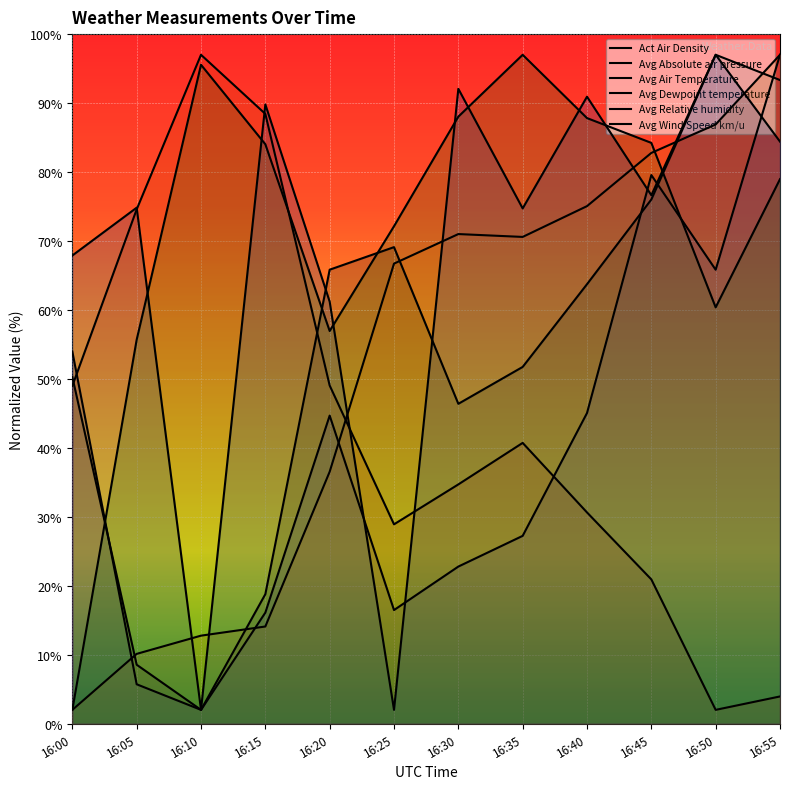

Where does the Avg Absolute air pressure series first go above 44?

16:00